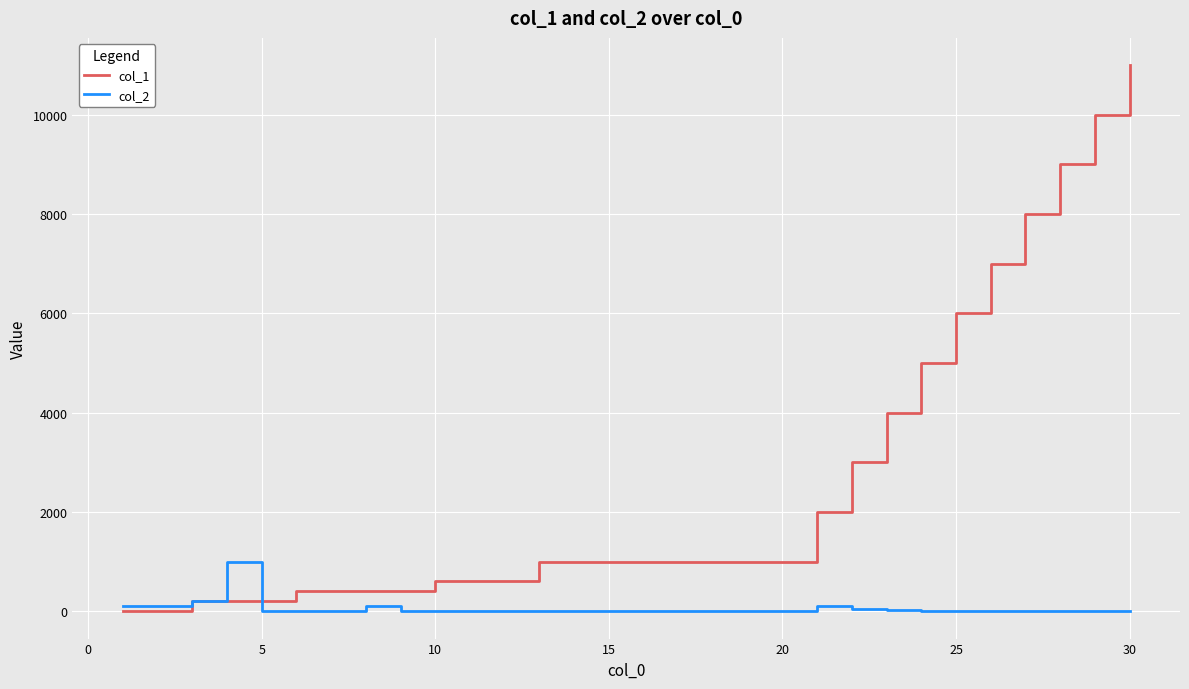

After their last crossing, which series has the higher values: col_2 or col_1?

col_1